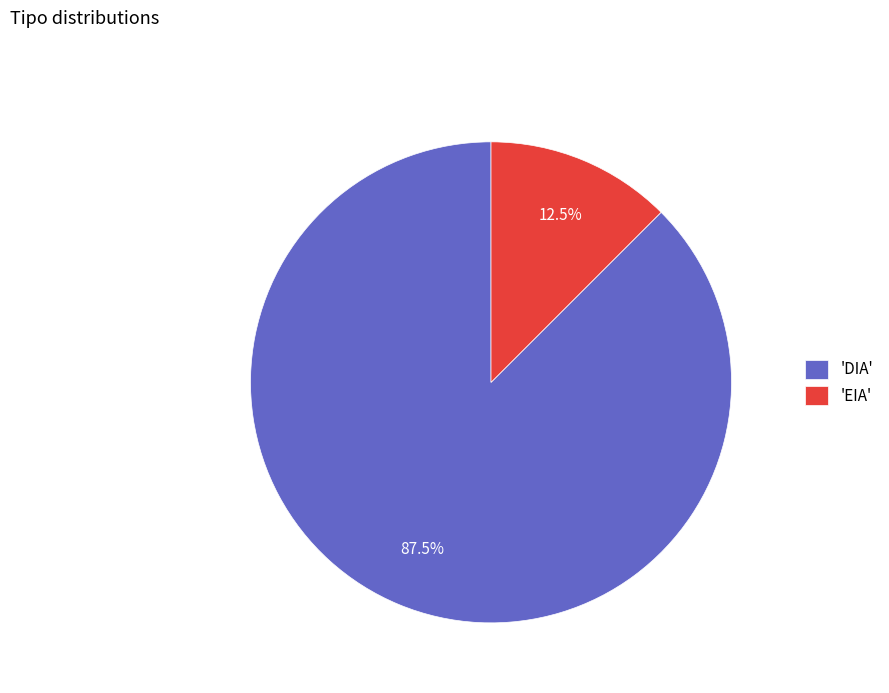

Is there any slice that represents more than half of the pie?

Yes